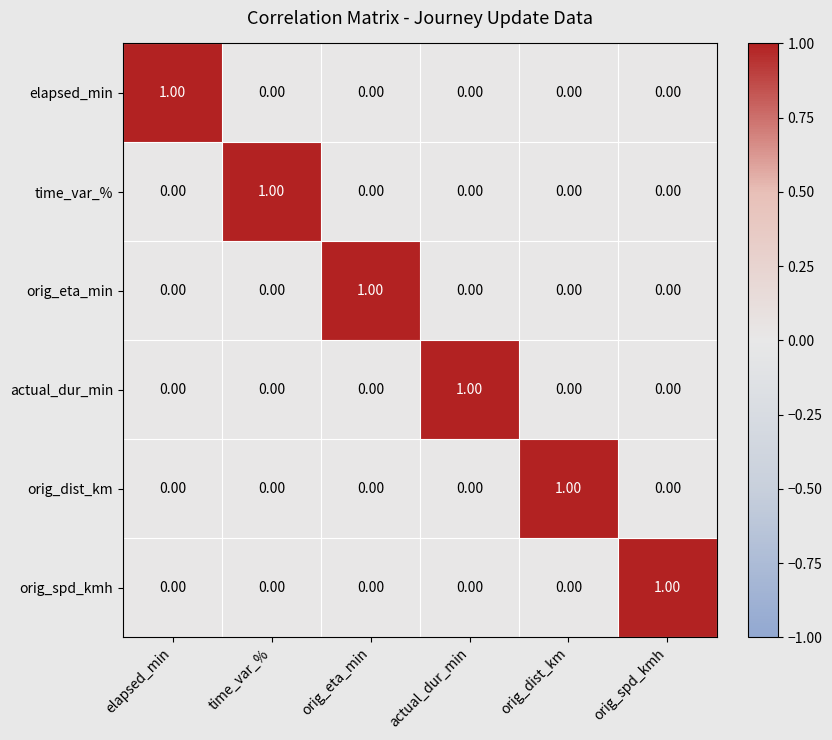

At which label does orig_spd_kmh reach its peak?

orig_spd_kmh